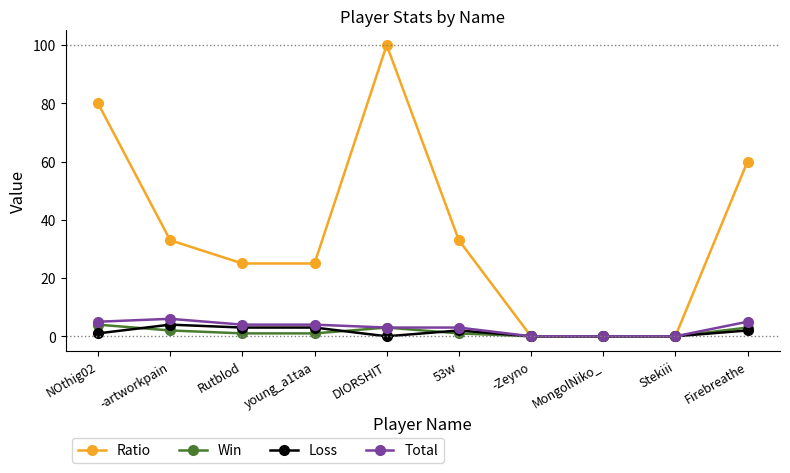

Where is the first local maximum for Total?

-artworkpain